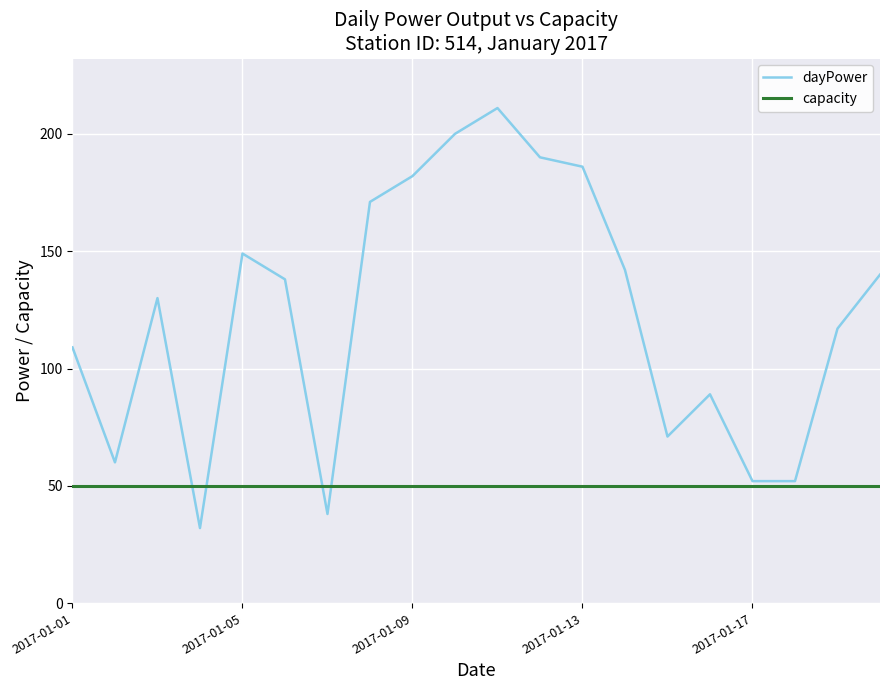

Reading right to left, extract all data points from this chart.

dayPower: 140	117	52	52	89	71	142	186	190	211	200	182	171	38	138	149	32	130	60	109
capacity: 50	50	50	50	50	50	50	50	50	50	50	50	50	50	50	50	50	50	50	50